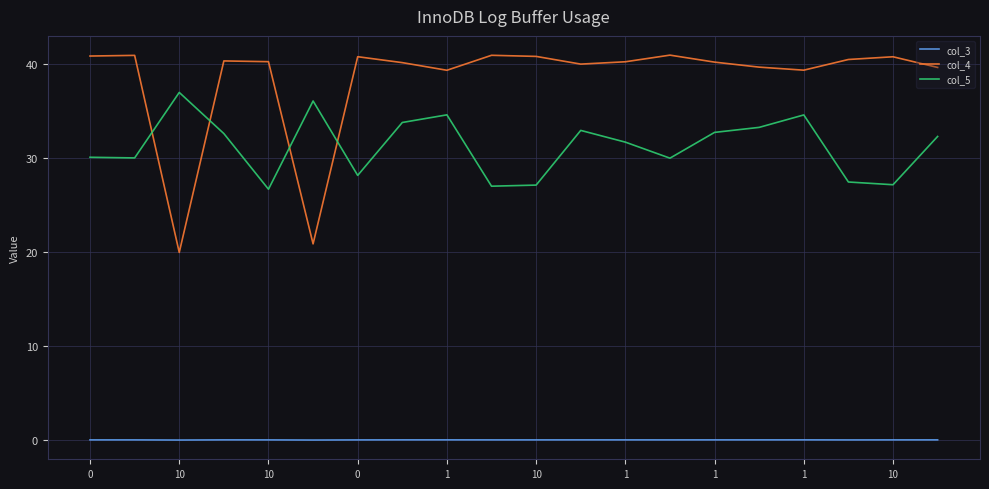

True or false: col_4 and col_3 intersect in this chart.

False